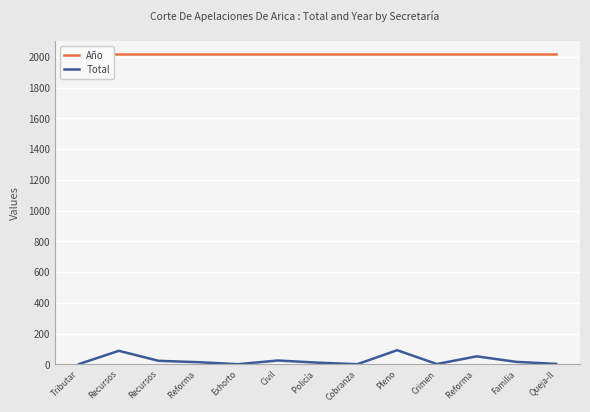

Which series changed the most between Recursos and Policía ?

Total